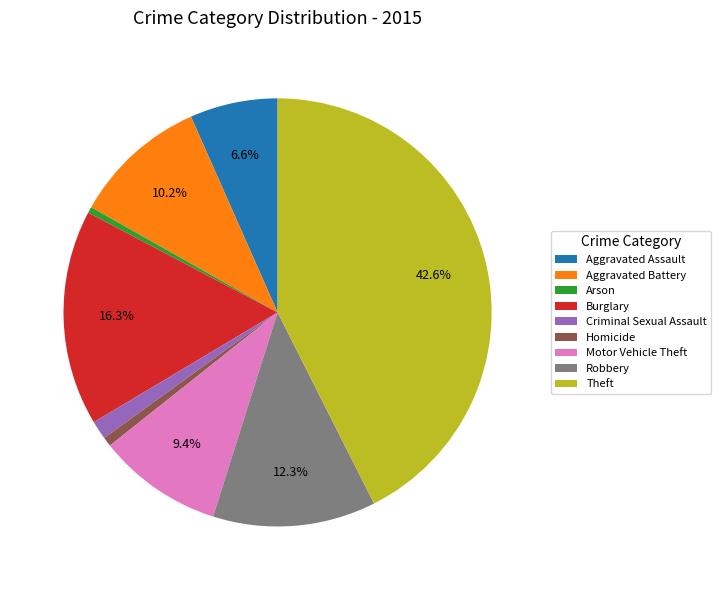

Does any single category account for the majority?

No